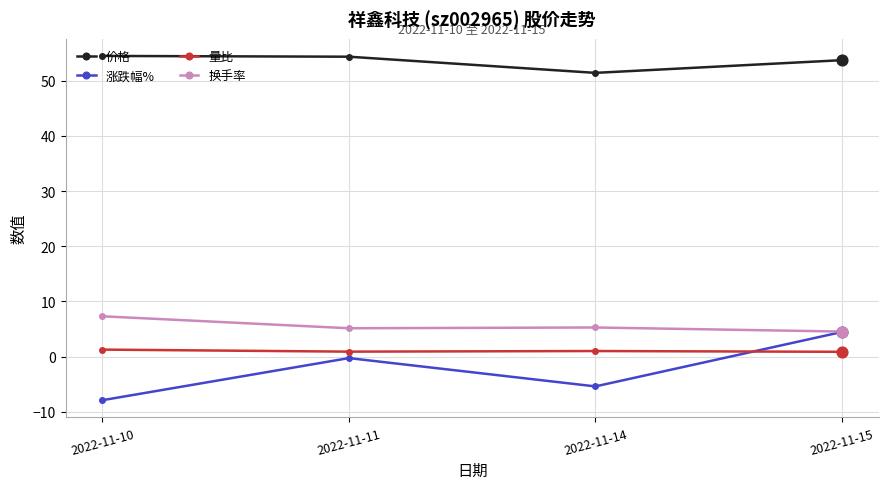

Between 2022-11-14 and 2022-11-15, which series saw the biggest shift?

涨跌幅%